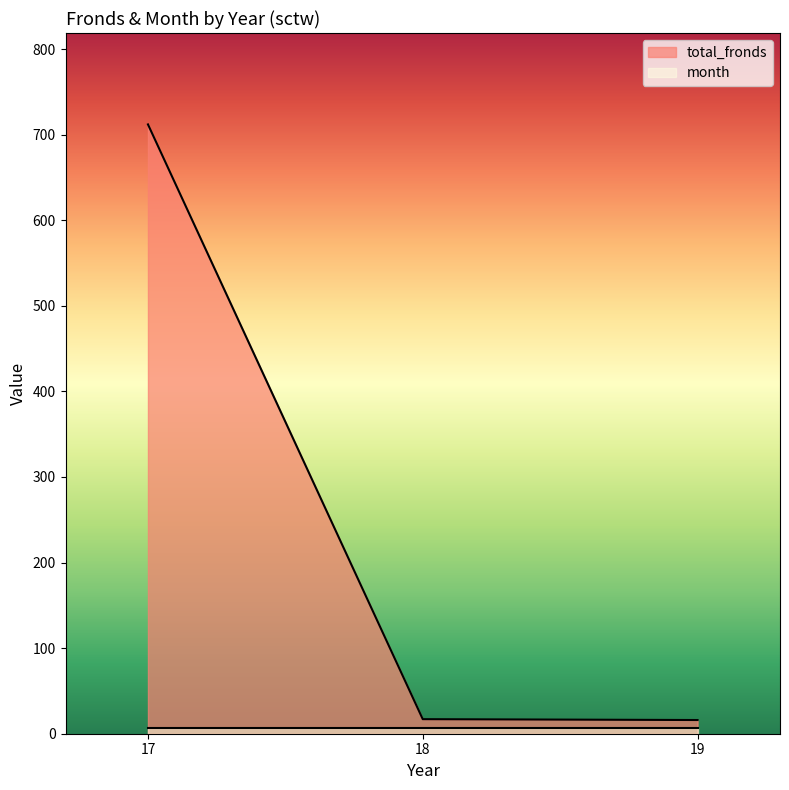

What is the minimum value shown in the chart?

7